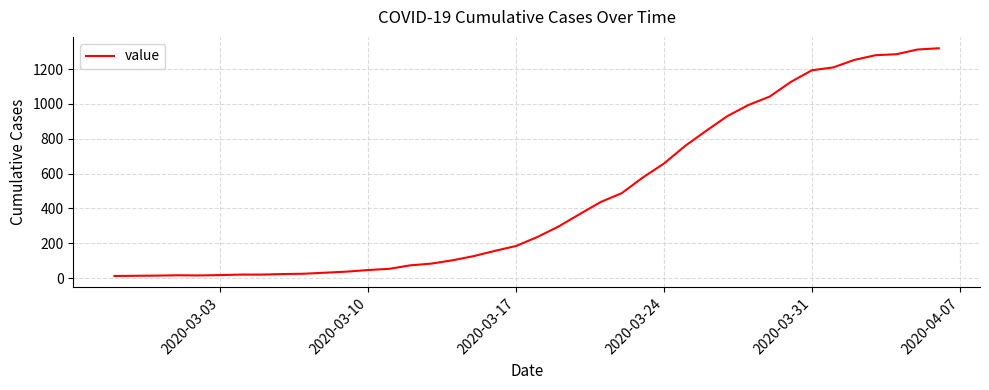

What is the maximum value shown in the chart?

1319